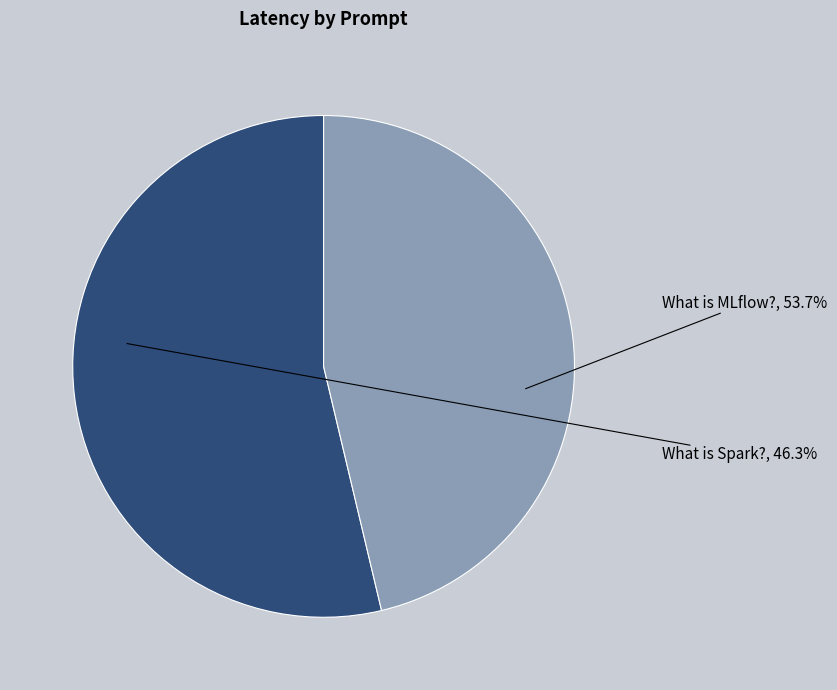

To the nearest percent, what is the difference between the What is Spark? and What is MLflow? slice percentages?

7%